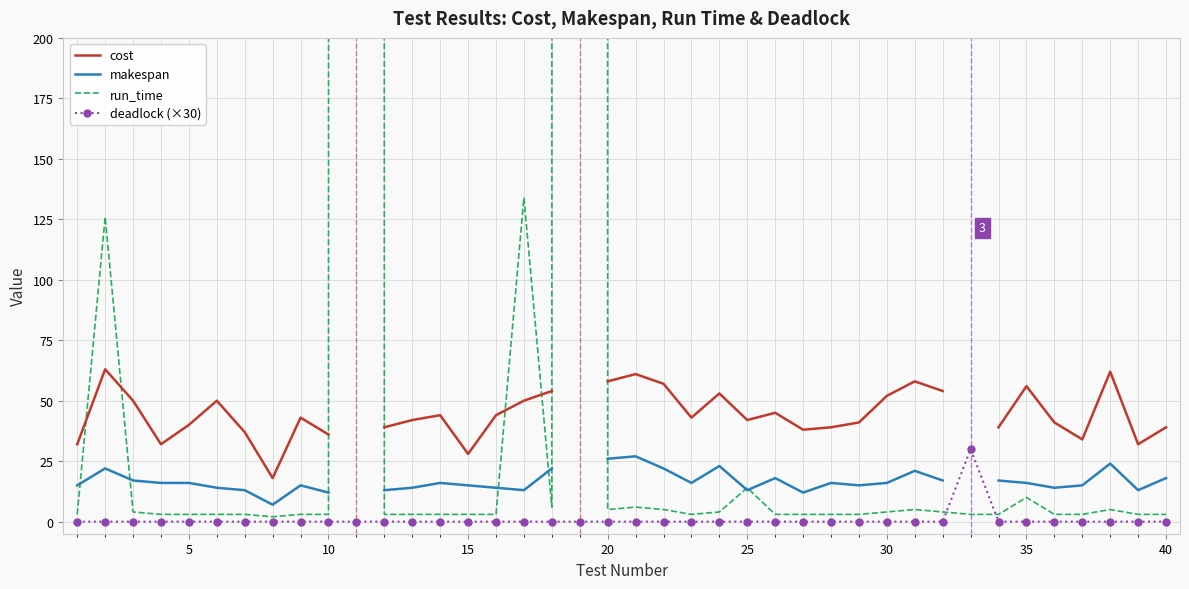

What are all the series names shown in the legend?

cost, makespan, run_time, deadlock (×30)